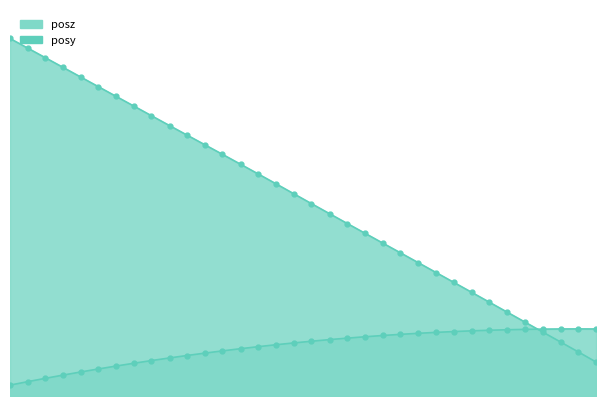

At which label is posy closest to 1?

70.77875